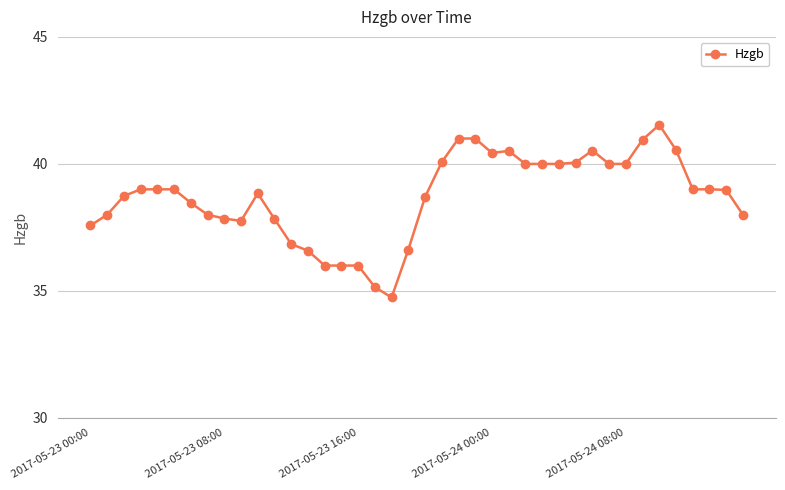

What is the smallest value displayed?

34.7